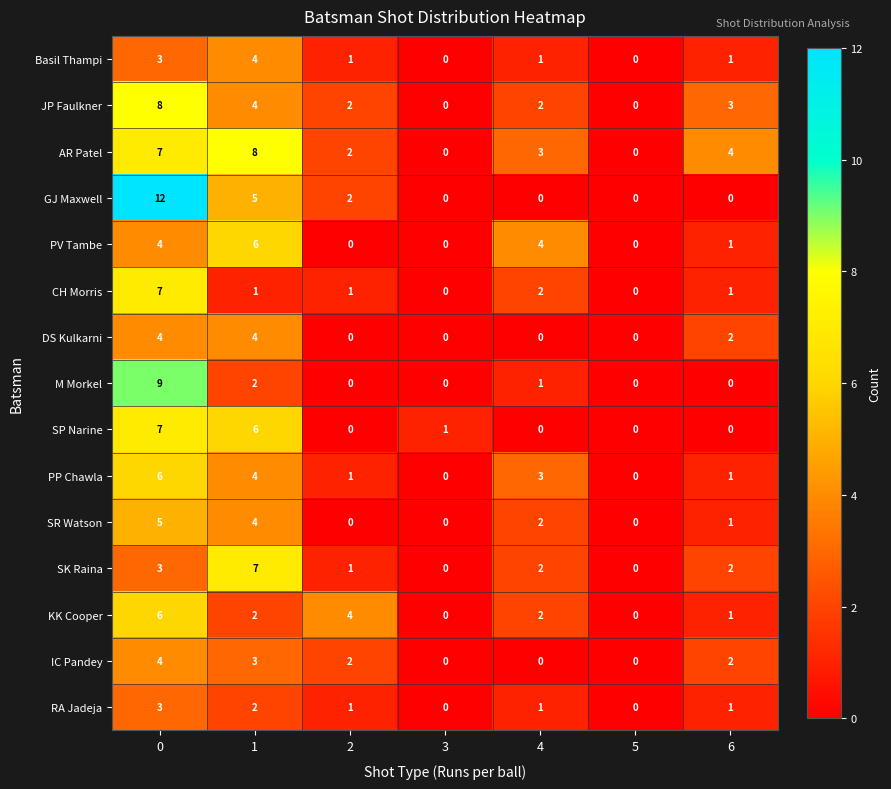

At how many categories does at least one series exceed 3?

5